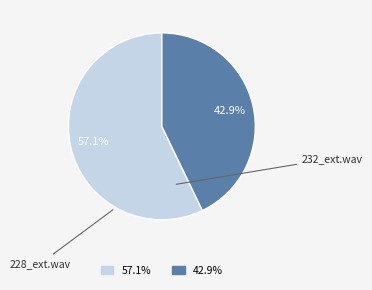

Does any single category account for the majority?

Yes